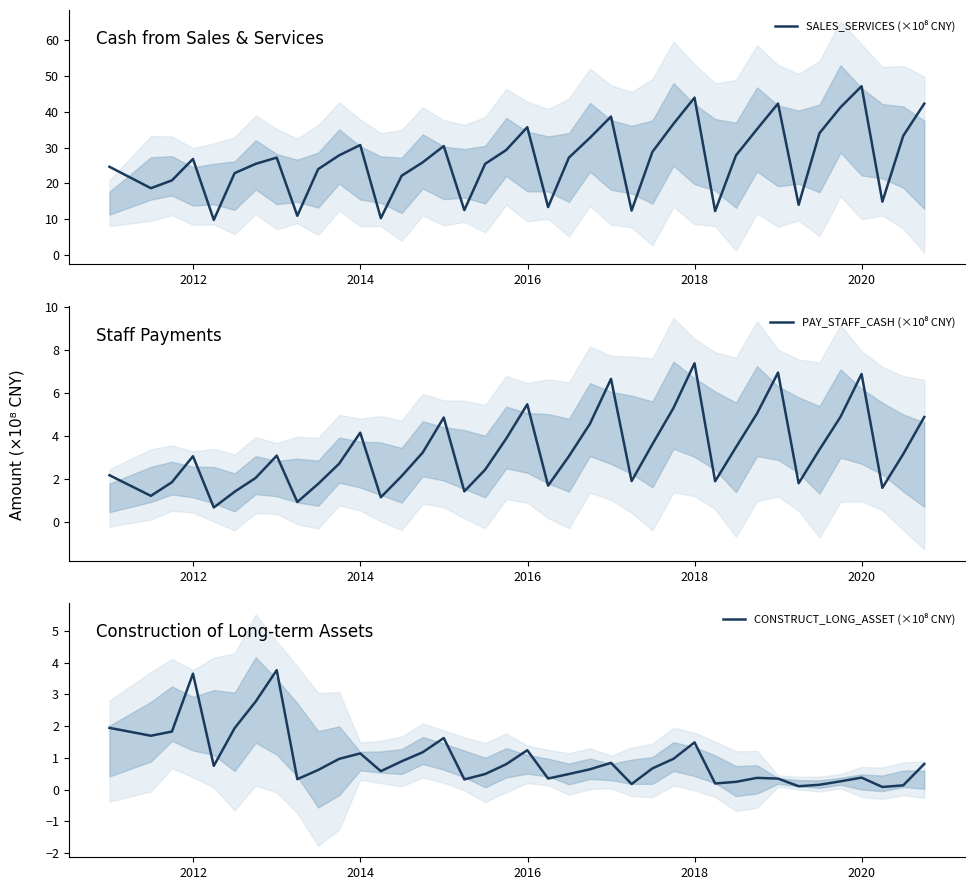

What is the average value of the PAY_STAFF_CASH (×10⁸ CNY) series?

3.3